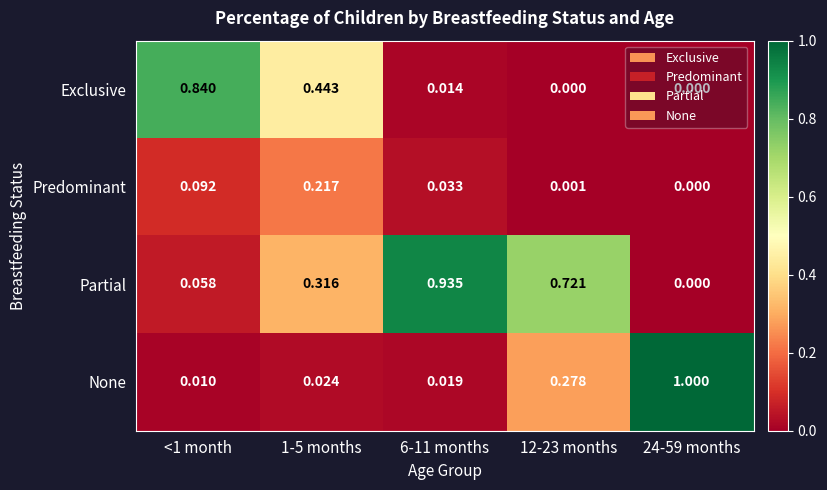

Rank the series by their maximum value, from lowest to highest.

Predominant, Exclusive, Partial, None